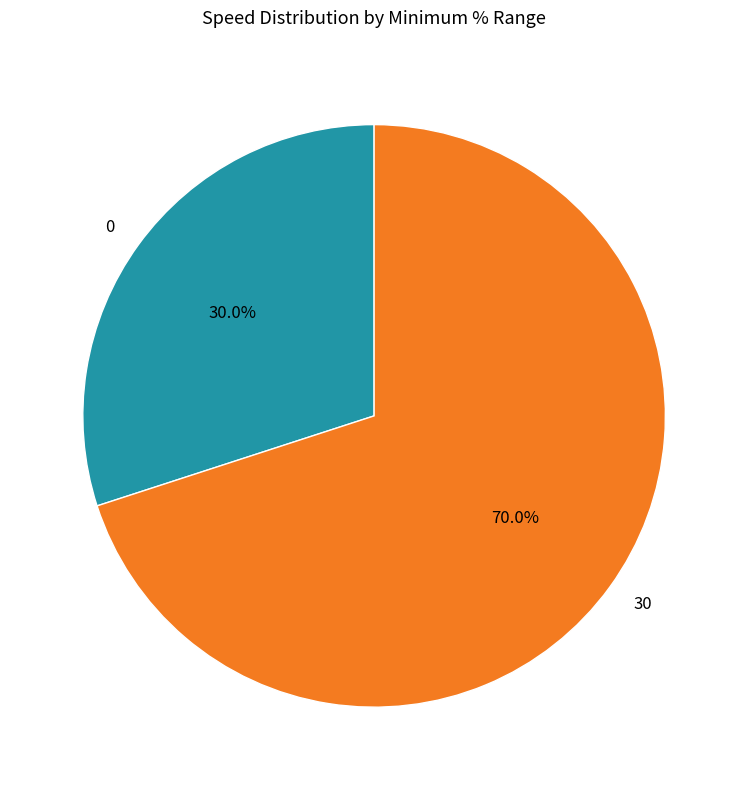

To the nearest percent, what is the difference between the 30 and 0 slice percentages?

40%